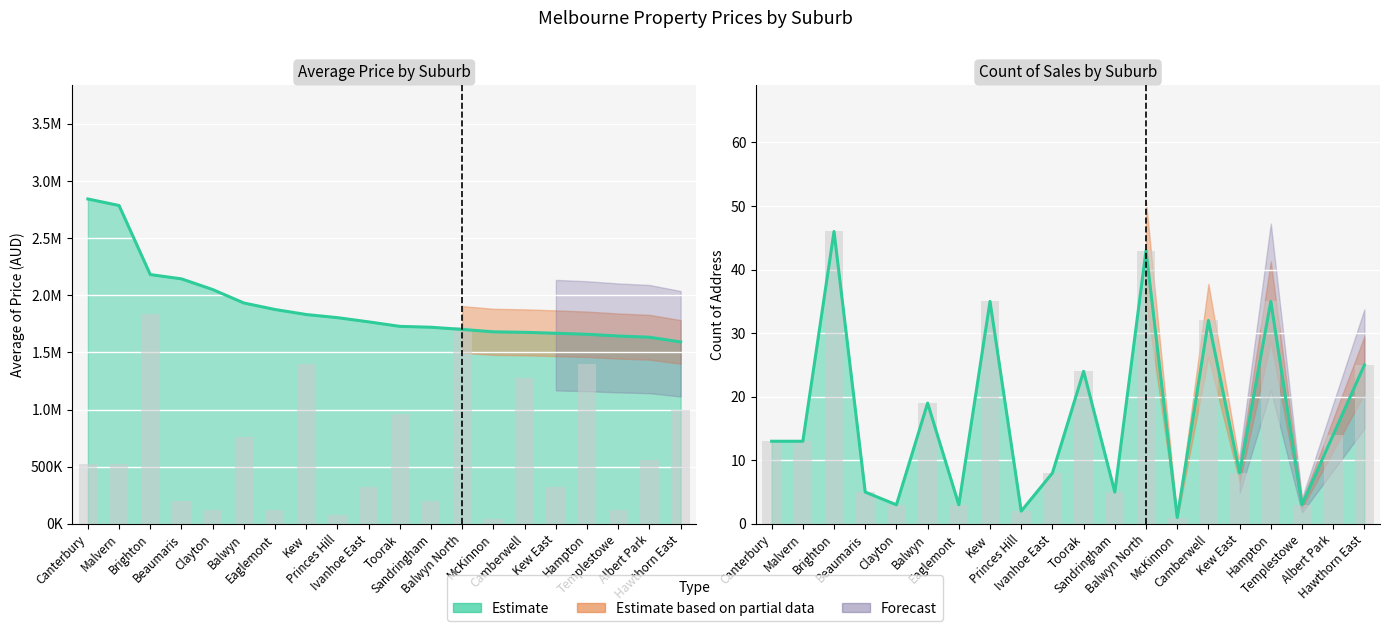

What position from the right is Albert Park?

2